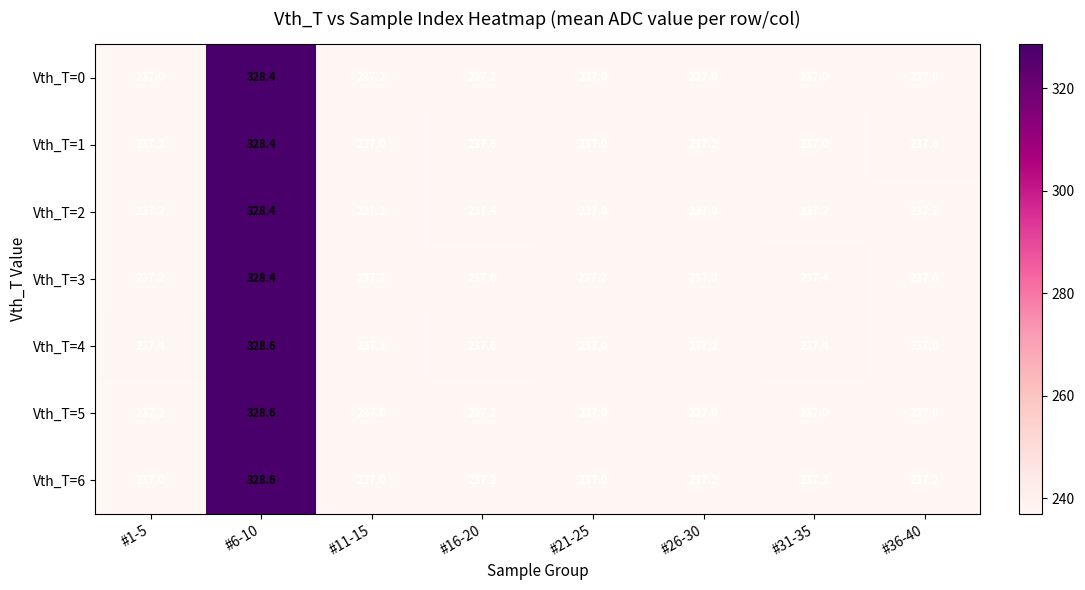

What is the difference between the maximum and minimum values in the Vth_T=6 series?

91.6